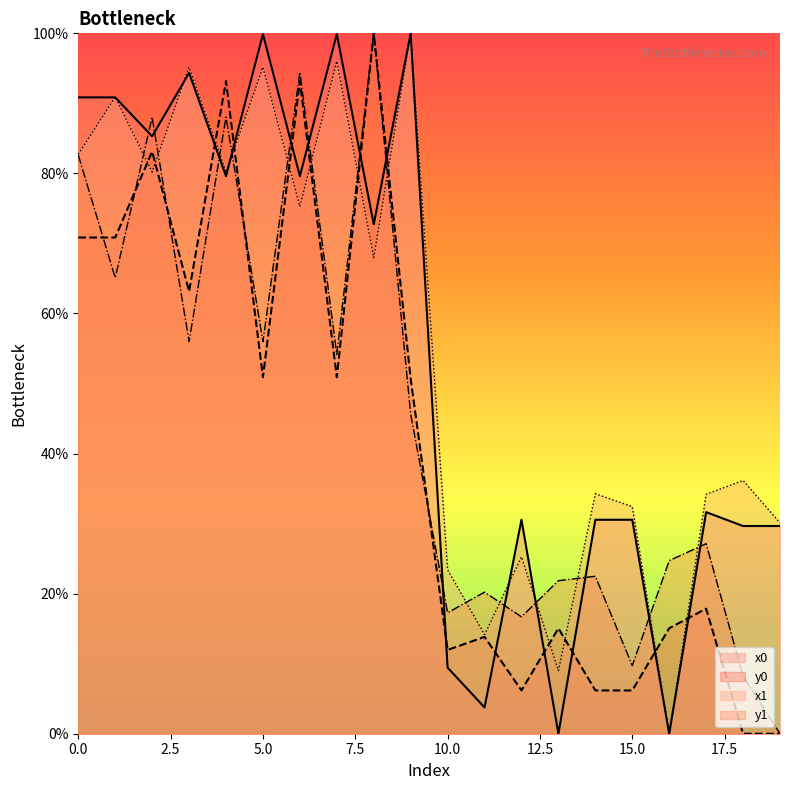

Which series ends up on top after the final intersection of x1 and x0?

x1